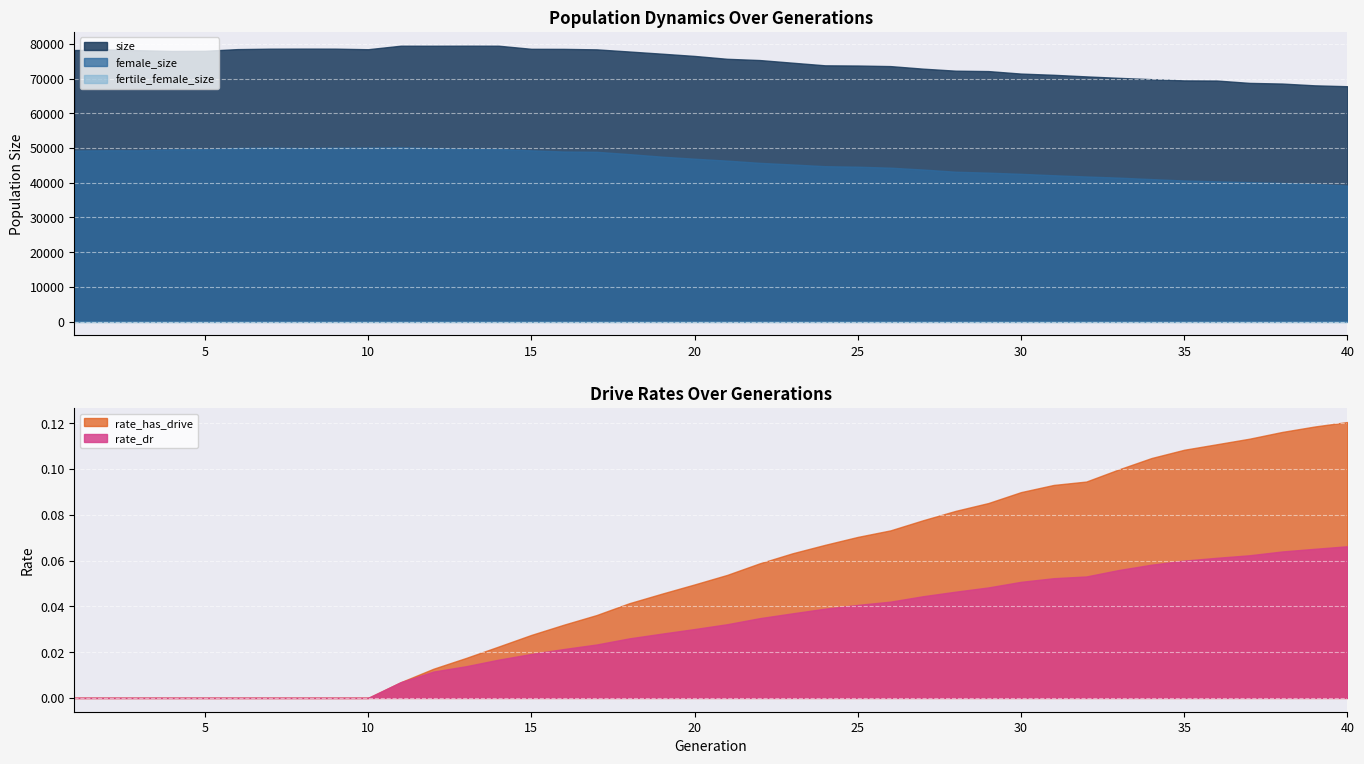

What is the difference between the maximum and minimum values in the rate_has_drive series?

0.1